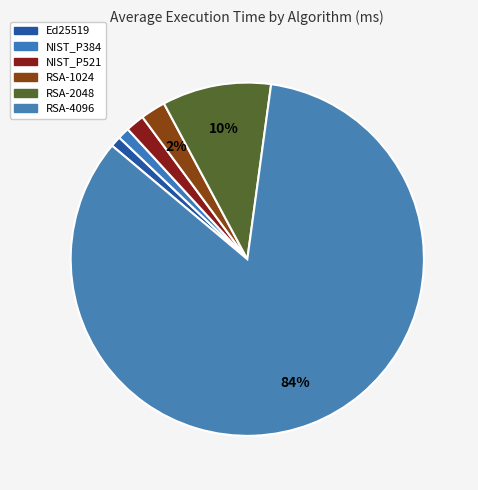

How many slices are in this pie chart?

6